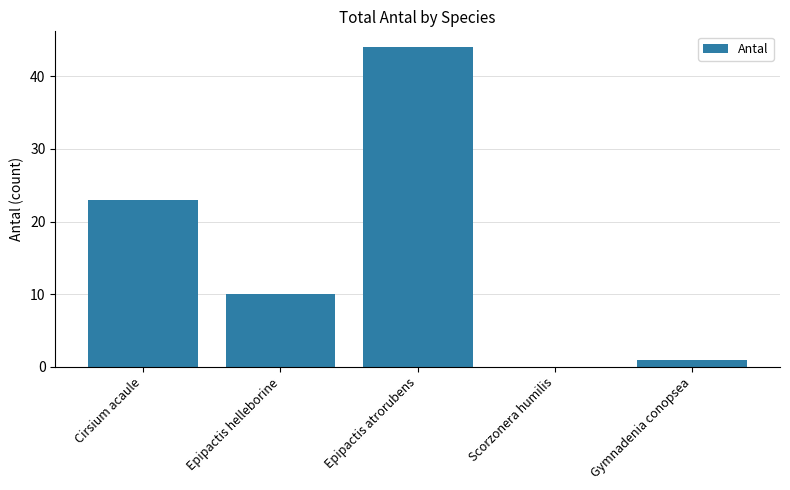

Where is the data nearest to the value 22?

Cirsium acaule